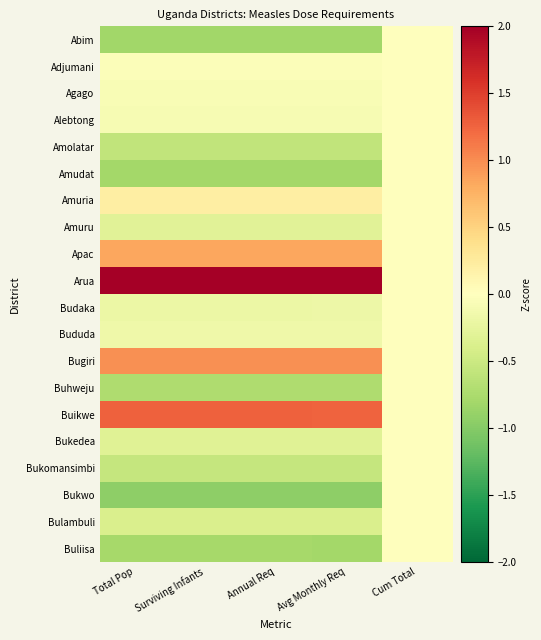

Rank the series at Cum Total from lowest to highest value.

Abim, Adjumani, Agago, Alebtong, Amolatar, Amudat, Amuria, Amuru, Apac, Arua, Budaka, Bududa, Bugiri, Buhweju, Buikwe, Bukedea, Bukomansimbi, Bukwo, Bulambuli, Buliisa